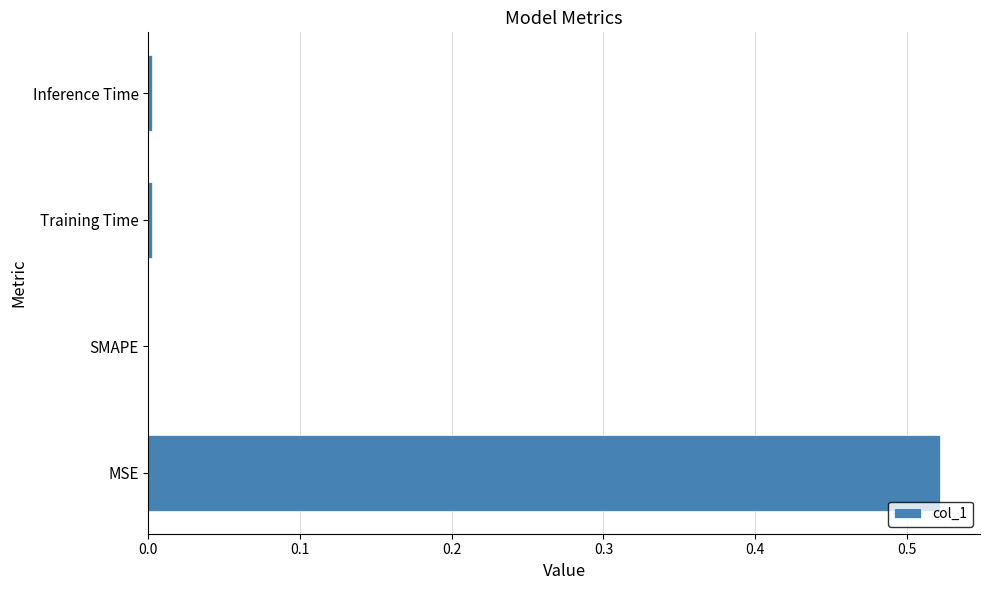

The value at SMAPE is -0.2. True or false?

False